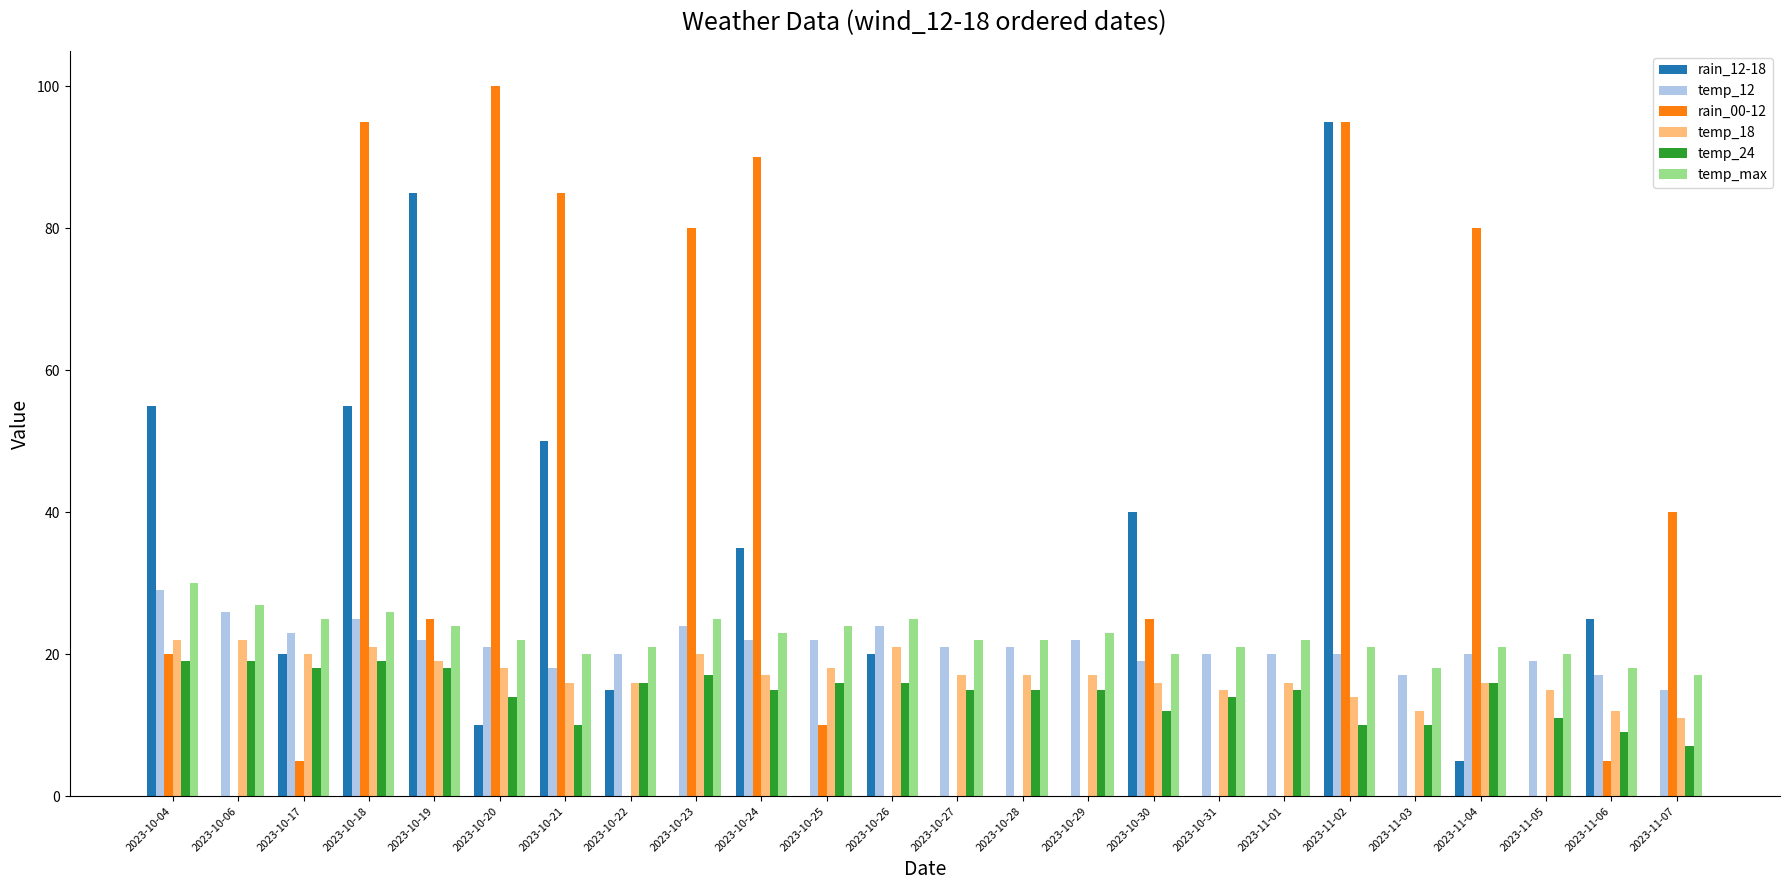

The temp_18 series shows 29 at 2023-10-28. True or false?

False